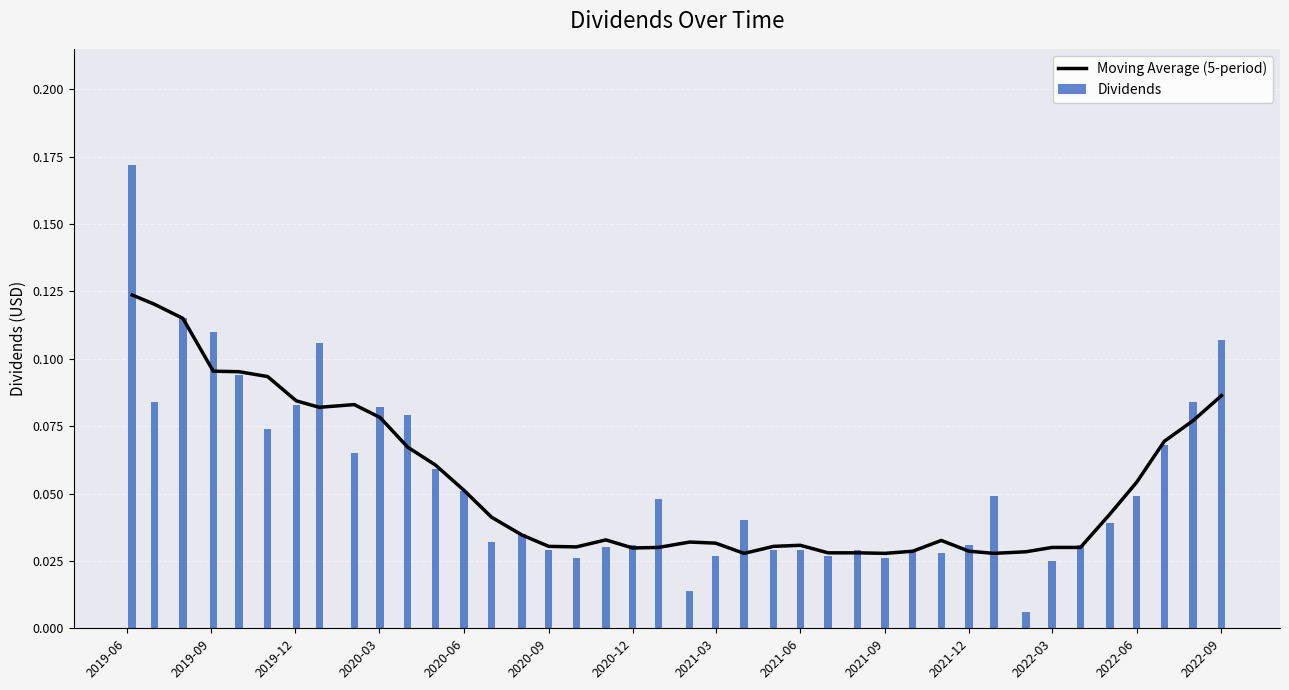

List the series in order of their peak value, highest first.

Dividends, Moving Average (5-period)